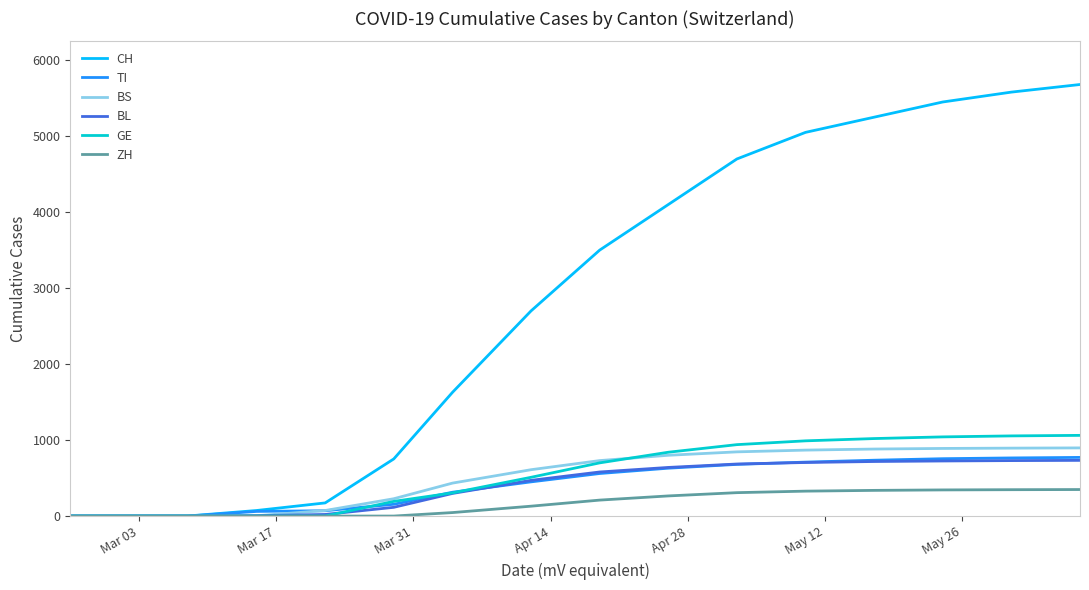

At how many categories does at least one series exceed 3422?

8